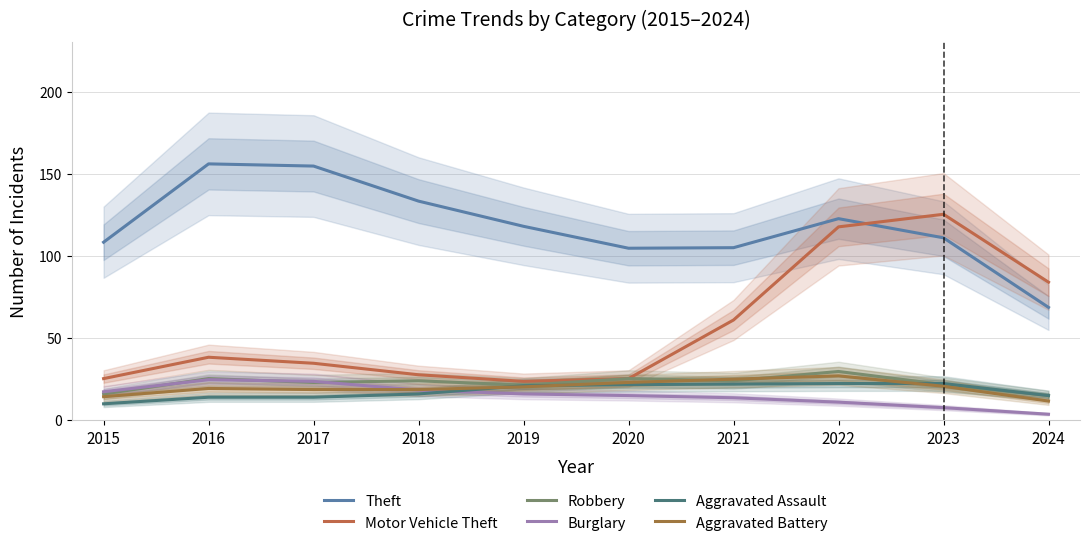

What are all the series names shown in the legend?

Theft, Motor Vehicle Theft, Robbery, Burglary, Aggravated Assault, Aggravated Battery